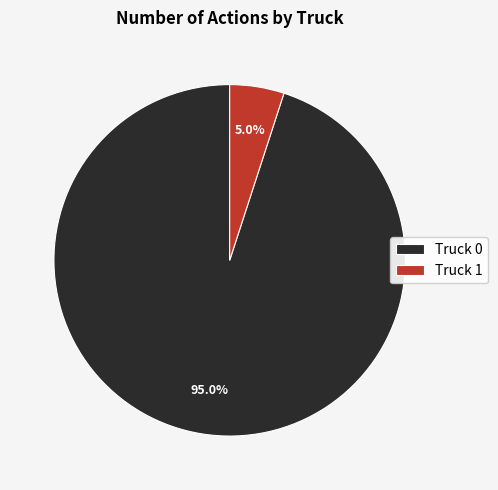

Approximately how many times larger is the value at Truck 0 compared to Truck 1?

19.0